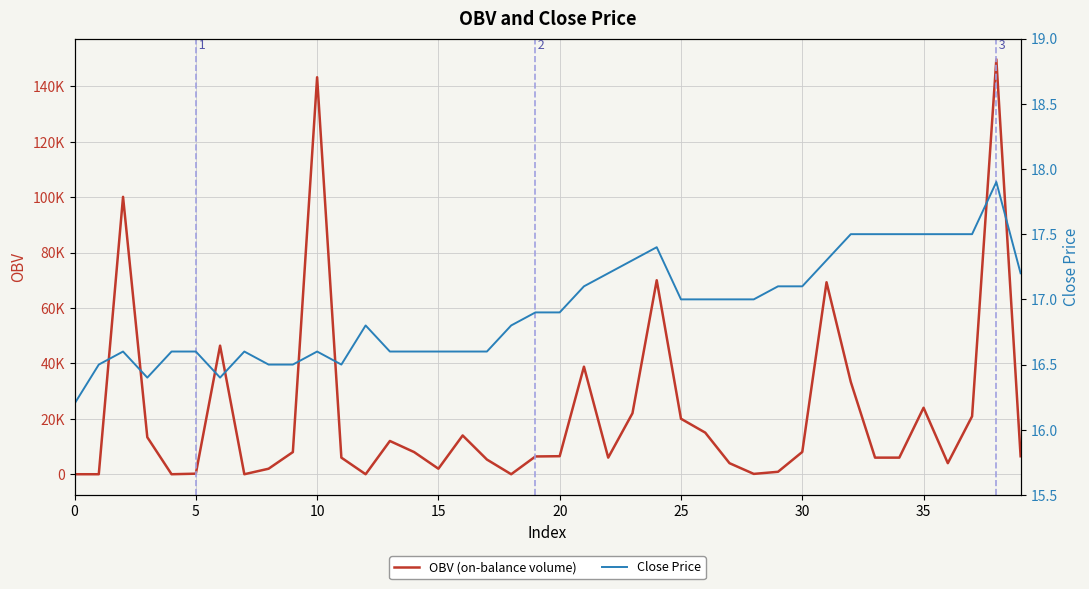

Is the value of OBV (on-balance volume) at 25 greater than the value of Close Price at 34?

Yes